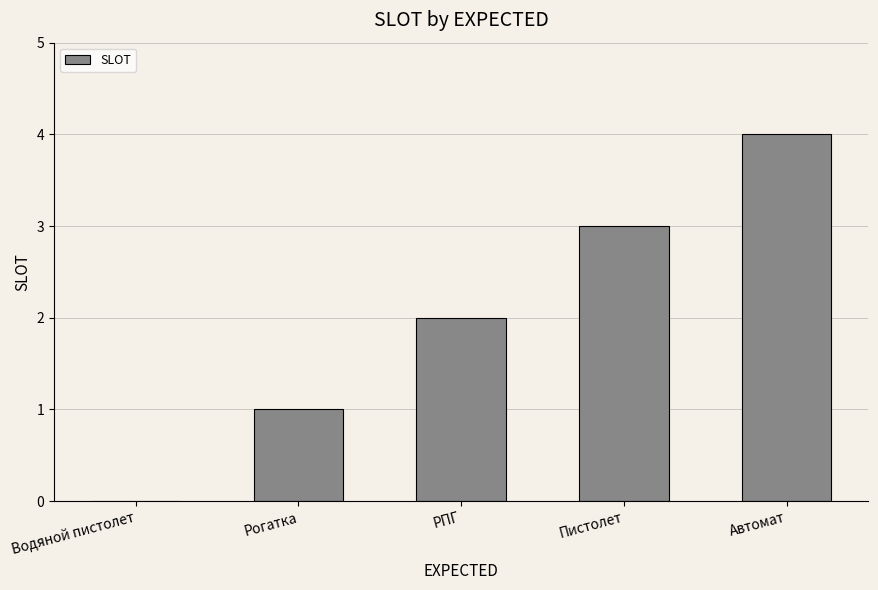

Approximately how many times larger is the value at Пистолет compared to Рогатка?

3.0